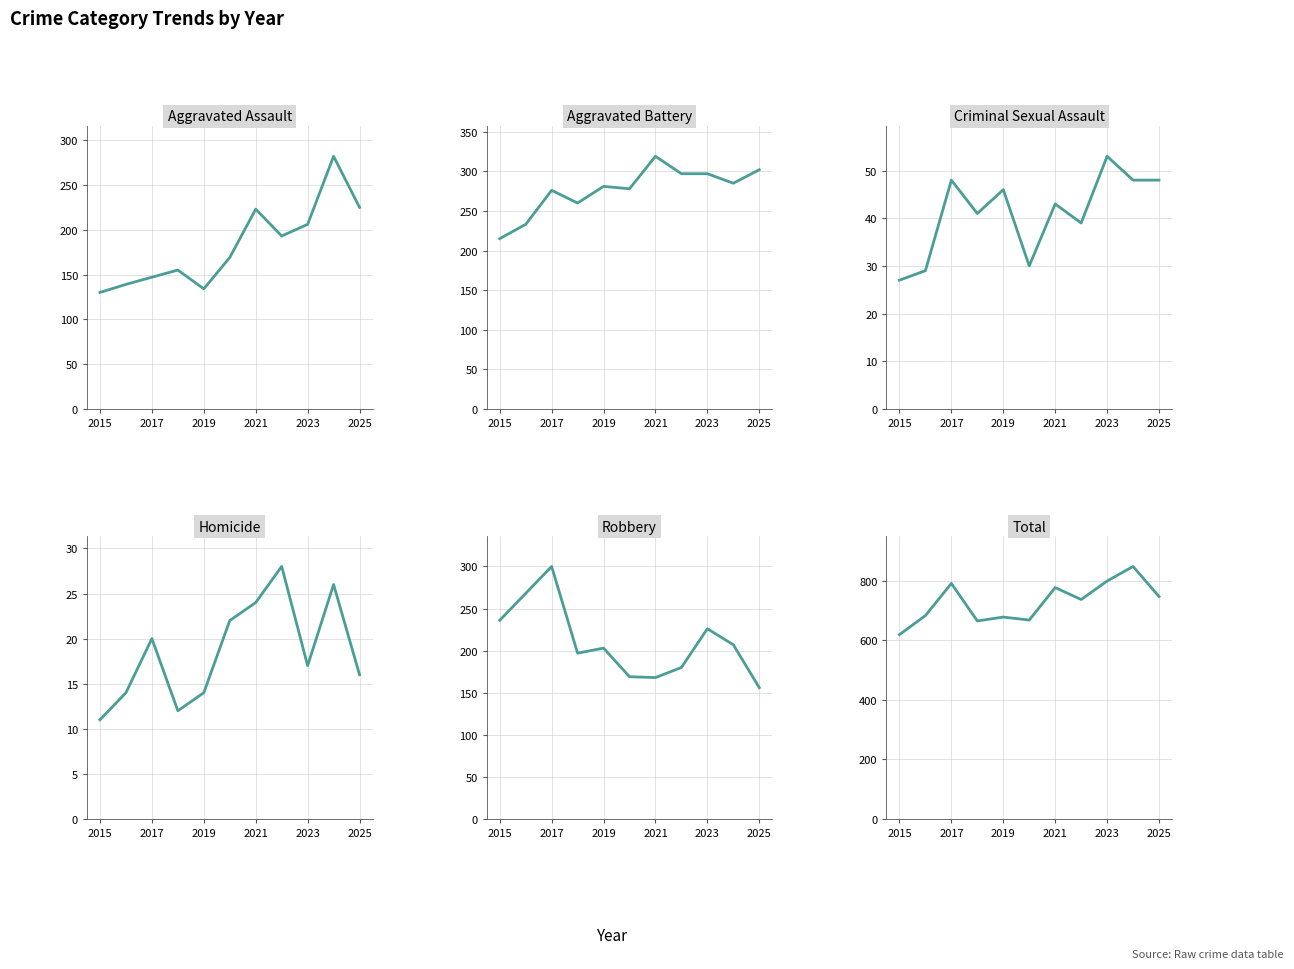

How many lines are shown in the chart?

6